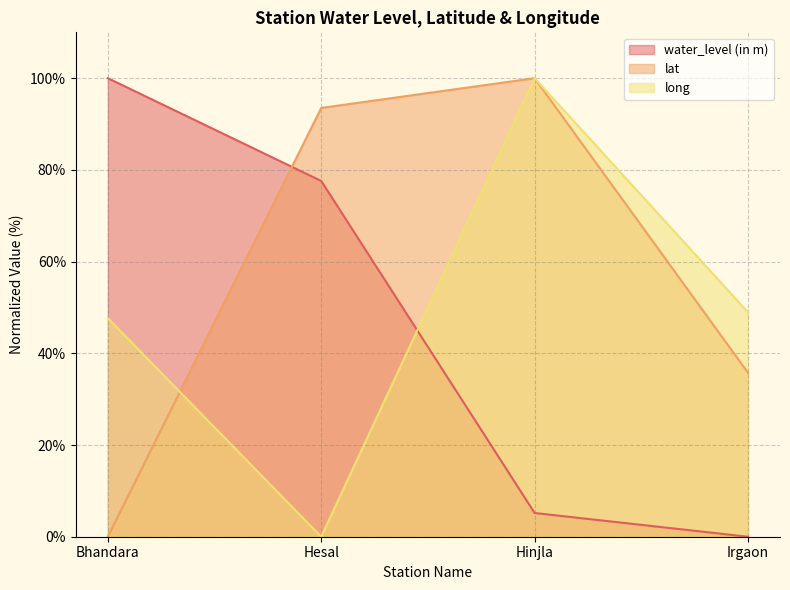

How many values in long are above zero?

3